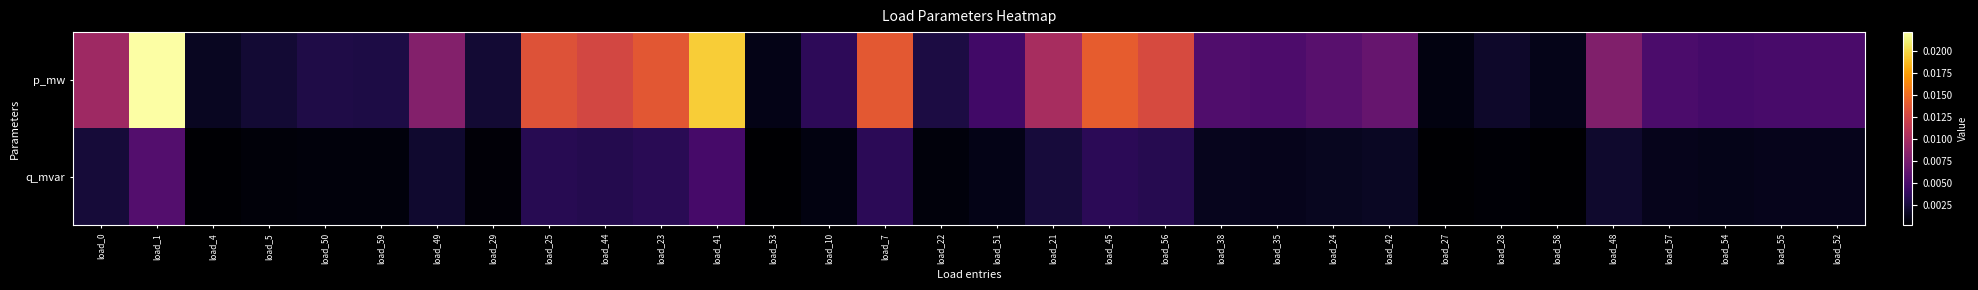

Which has a higher value, load_29 or load_21?

load_21